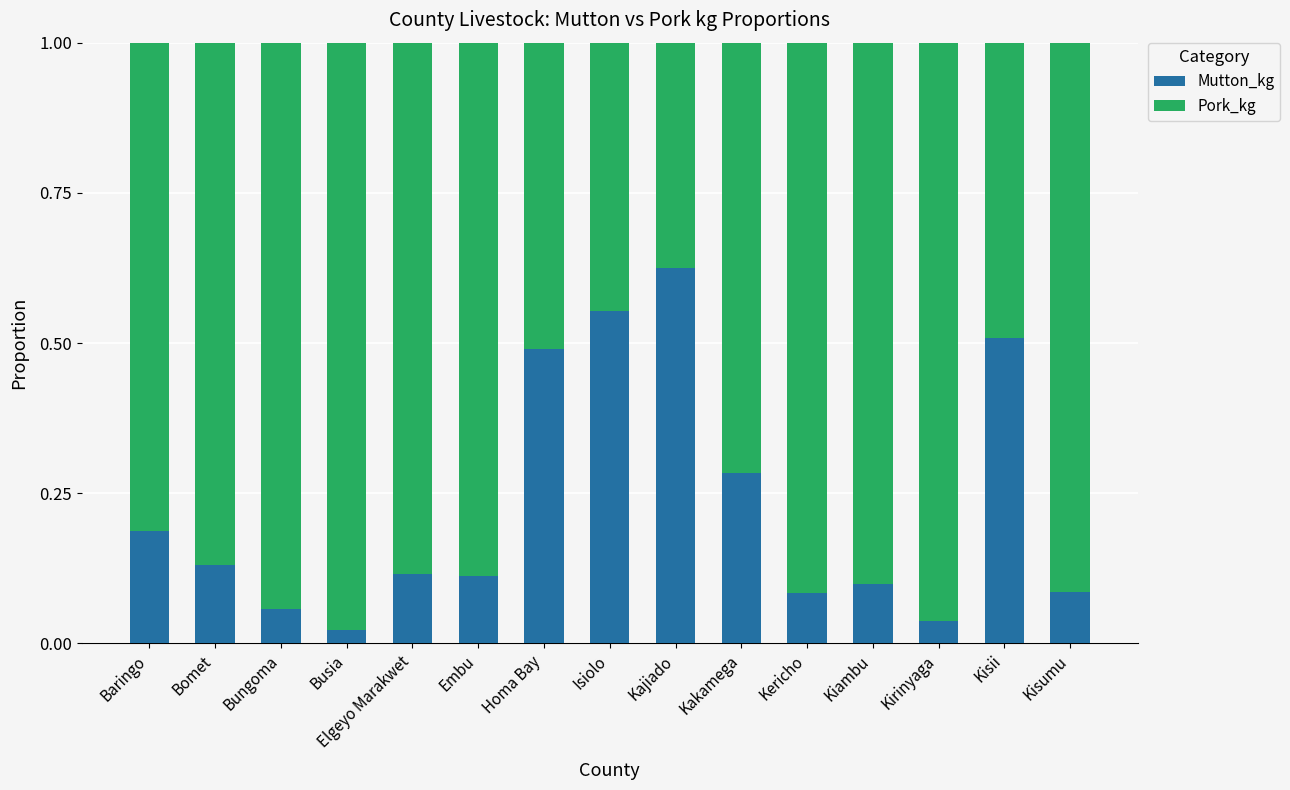

Does the chart contain stacked bars?

Yes